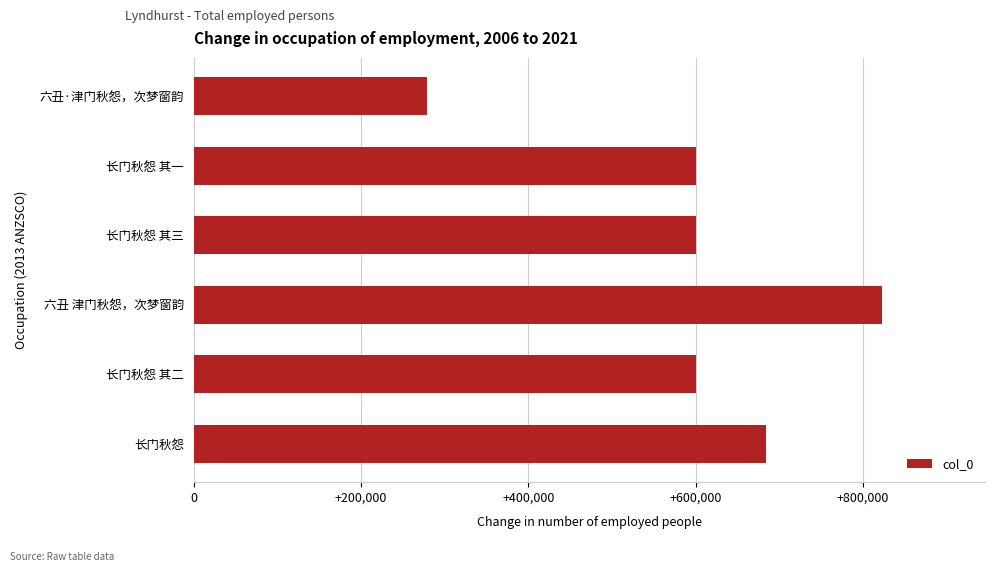

Which label corresponds to the smallest value in the chart?

六丑·津门秋怨，次梦窗韵